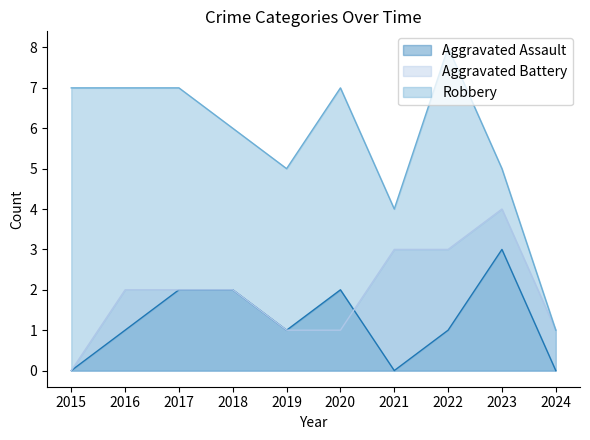

Which series has the widest spread of values?

Robbery